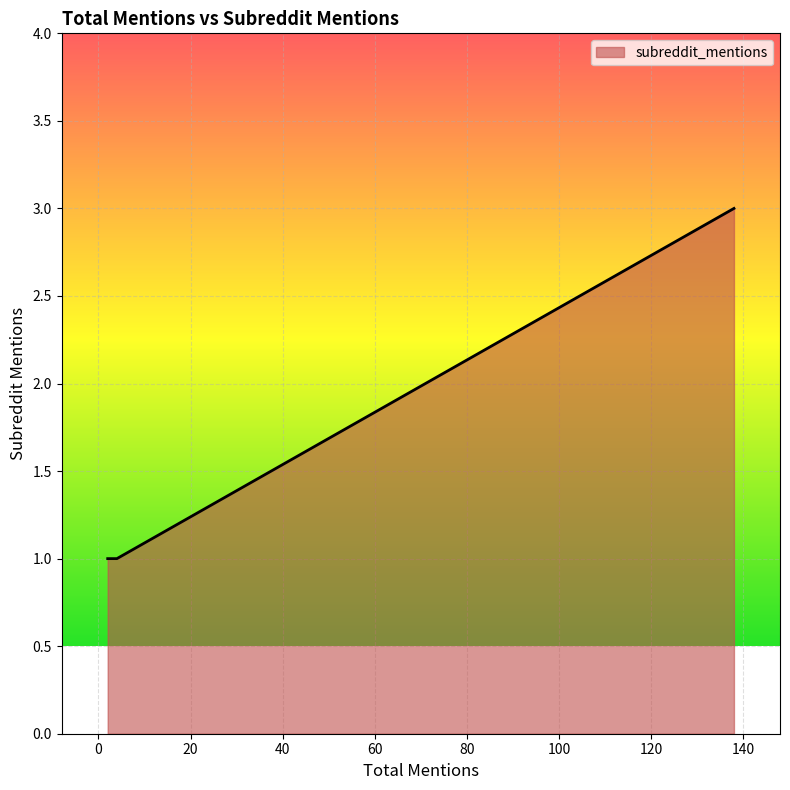

What is the greatest value displayed?

3